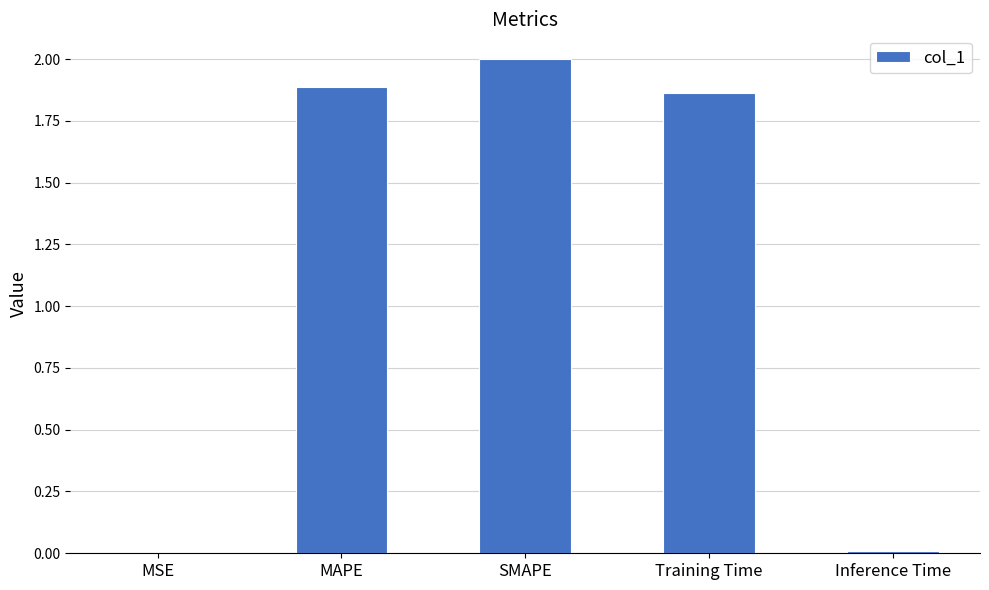

What is the sum of all values?

5.8